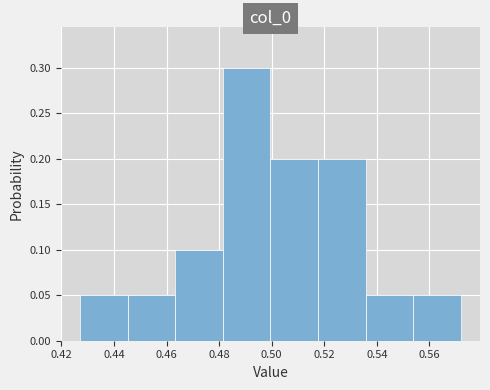

Over which range of the x-axis is the bar tallest?

0.482 to 0.500